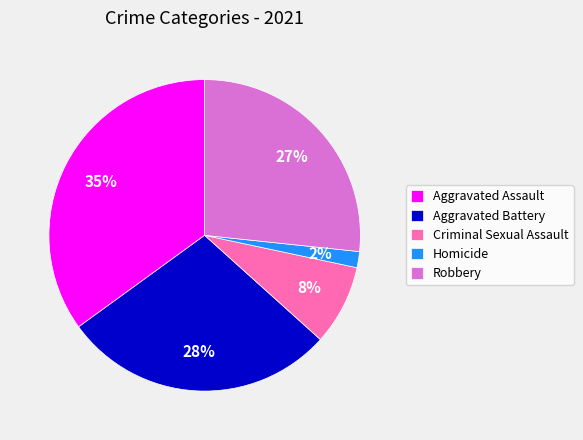

What percentage is the Robbery slice, to the nearest percent?

27%